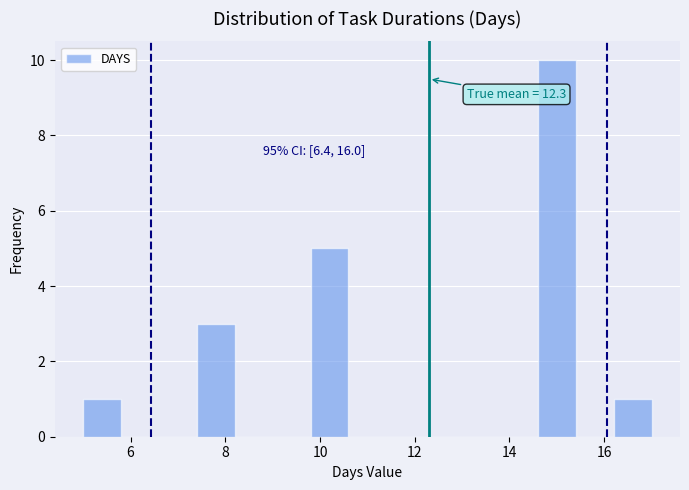

Over which range of the x-axis is the bar tallest?

14.6 to 15.4